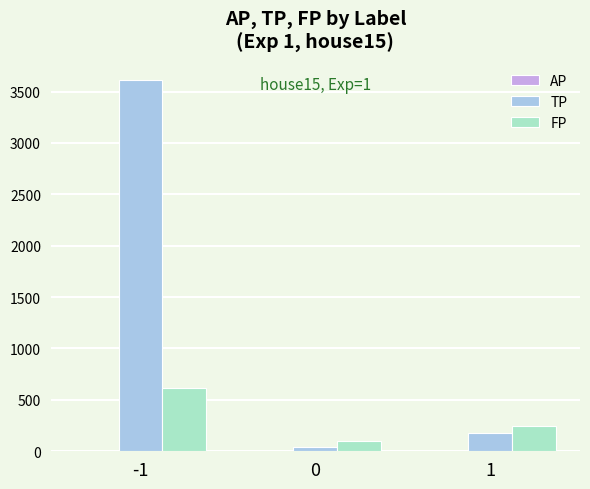

How many series are shown in this chart?

3